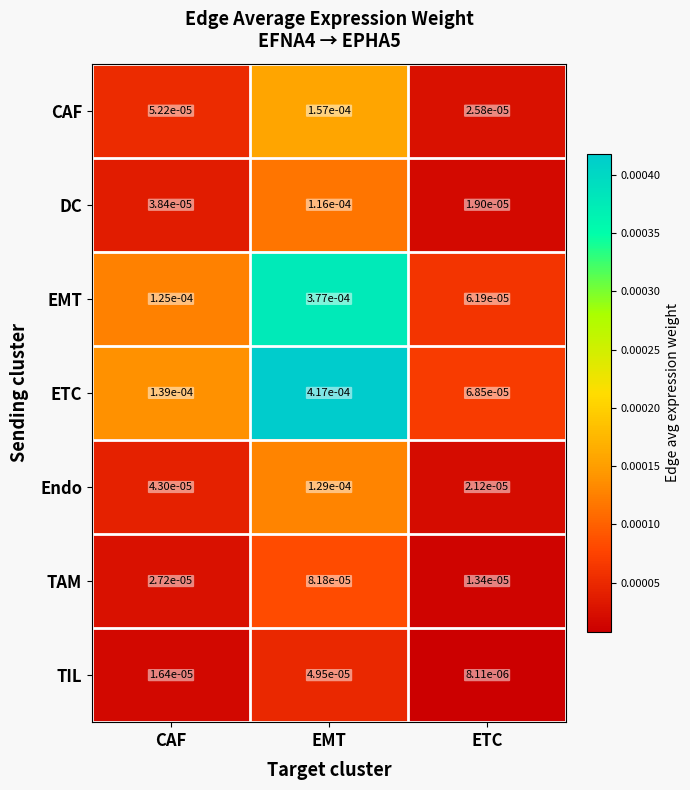

Where is ETC nearest to the value 0?

ETC